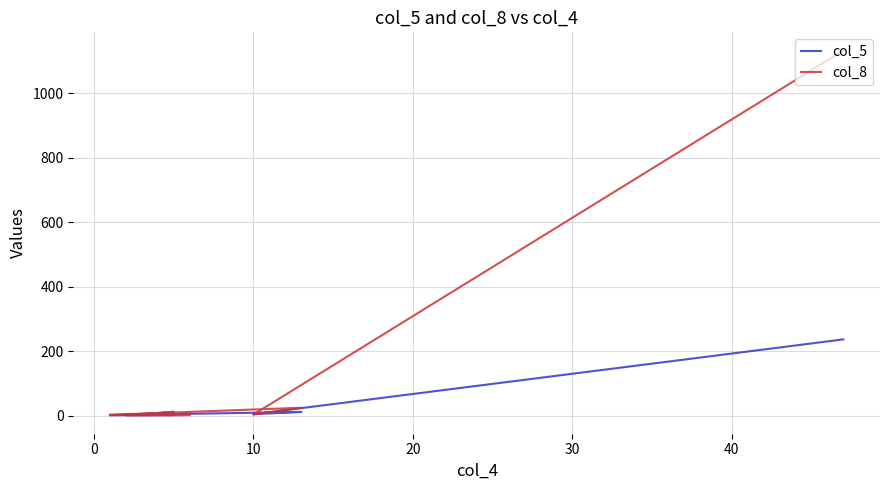

Is it true that col_5 equals 7 at 10?

False